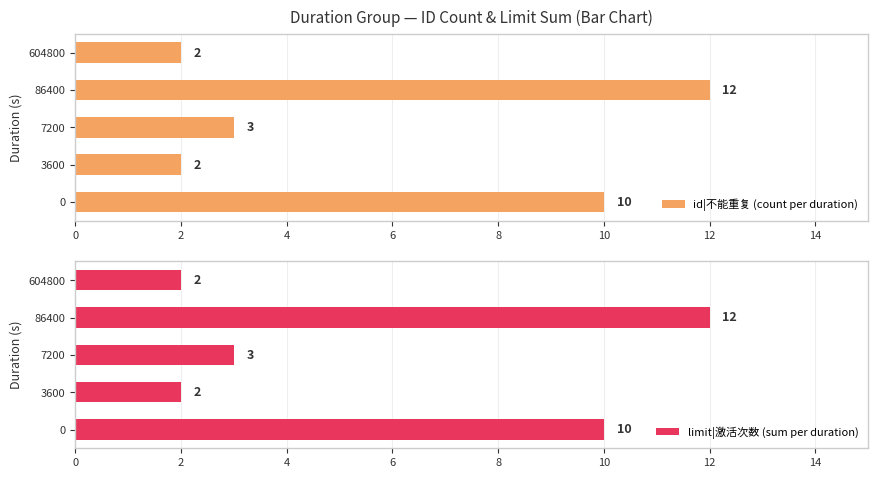

At which label does id|不能重复 (count per duration) reach its peak?

86400